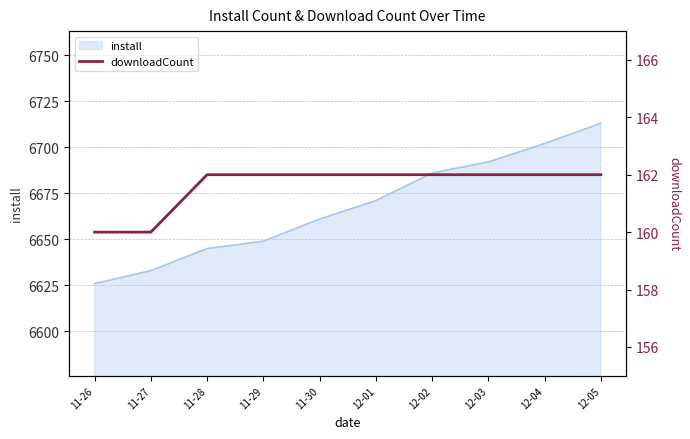

What is the sum of all values?

1616